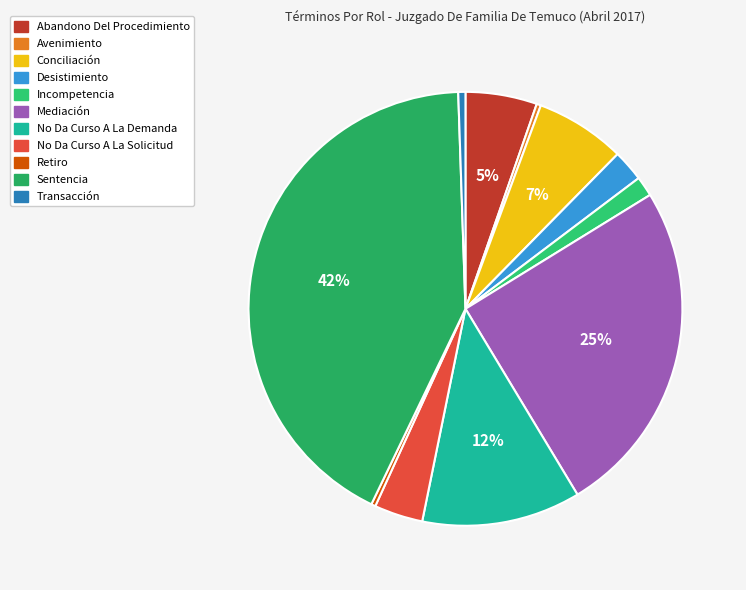

To the nearest percent, what percentage of the pie is Conciliación?

7%